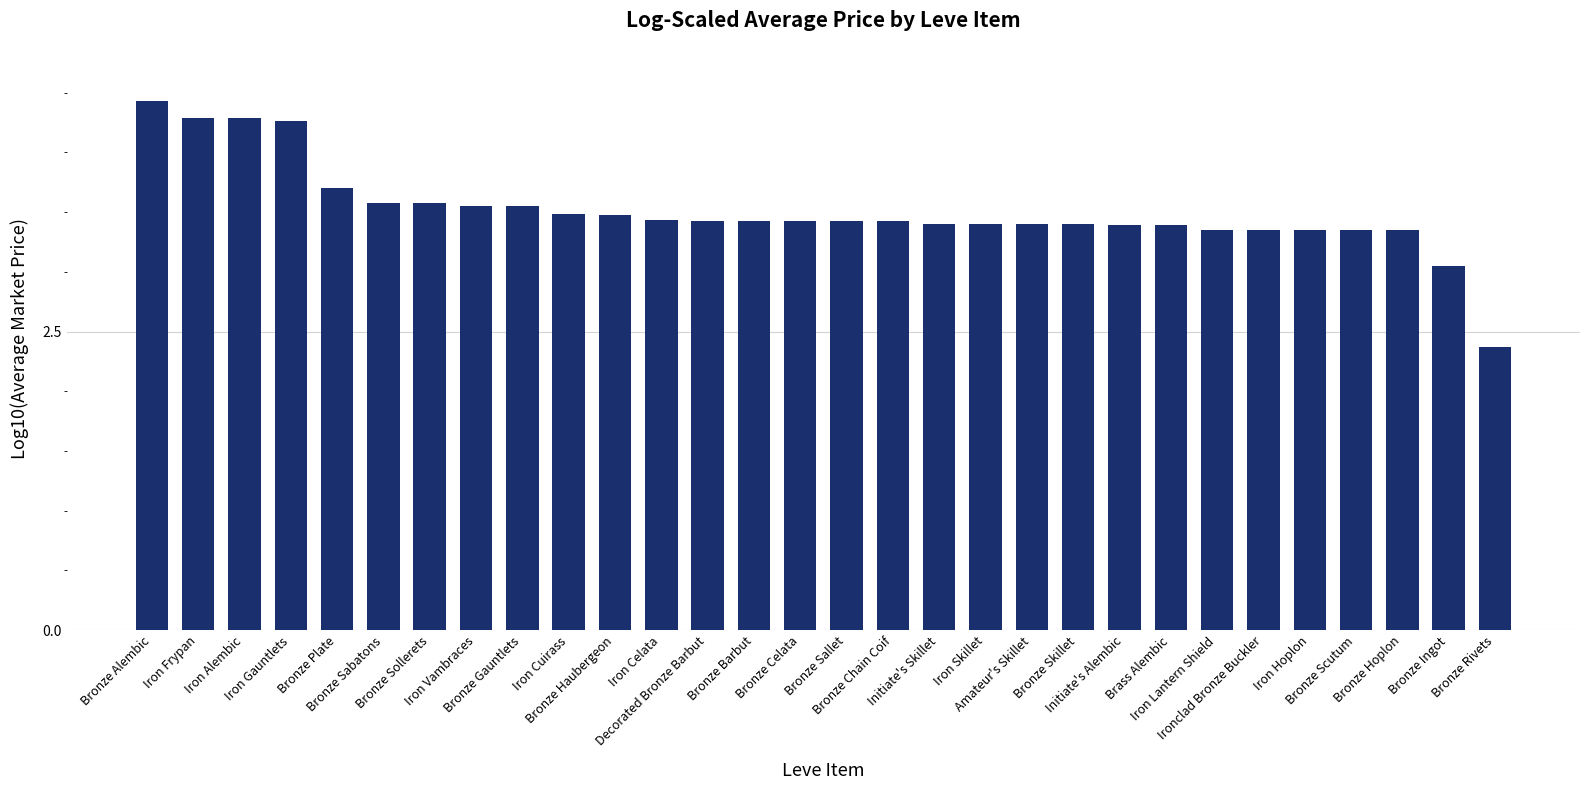

What is the ratio of the value at Bronze Ingot to the value at Bronze Sallet?

0.9